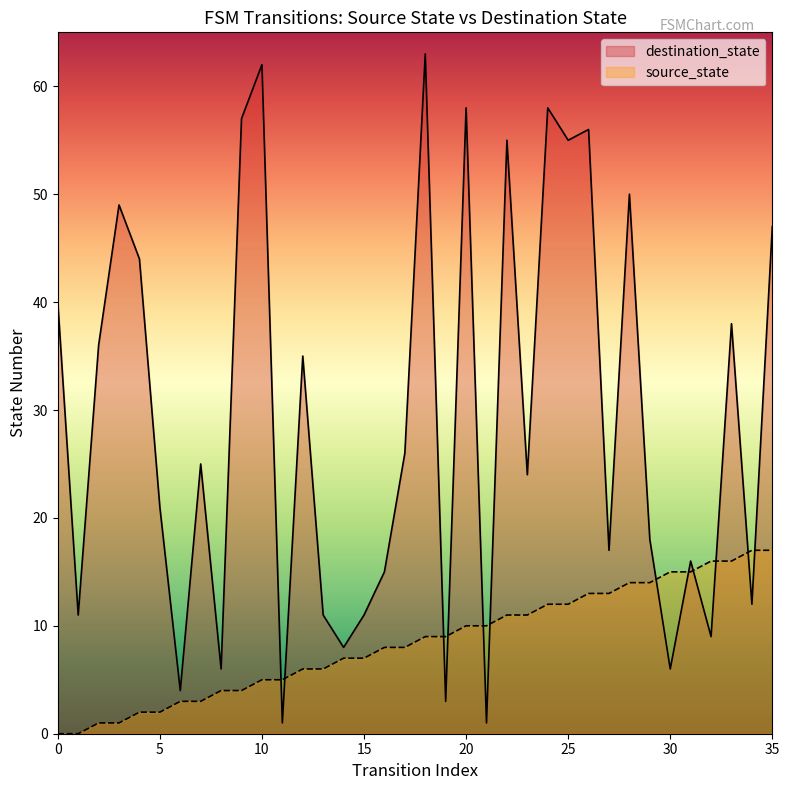

What is the difference between the maximum and minimum values in the source_state series?

17